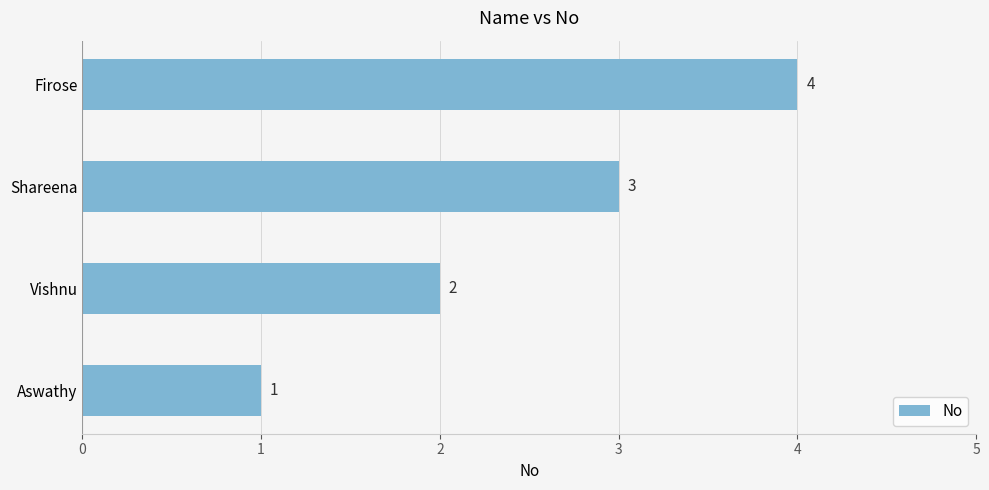

At which category does the chart reach its peak across all series?

Firose